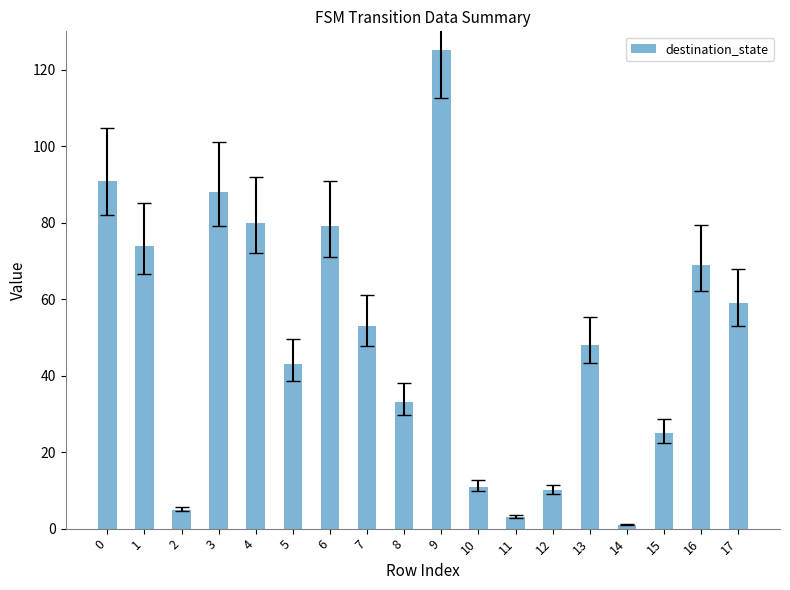

What is the difference between the maximum and second lowest values?

122